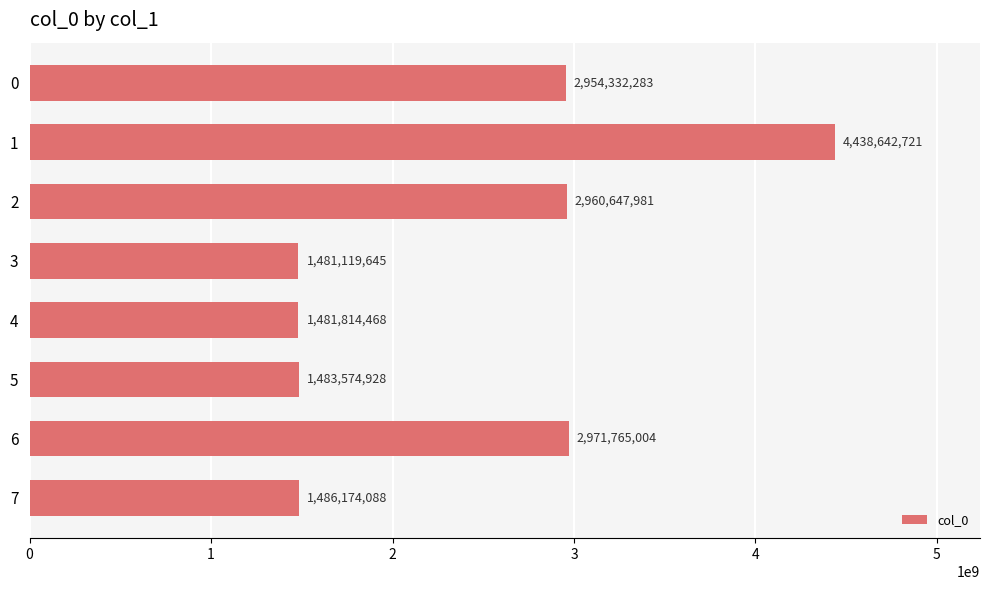

Does the chart contain stacked bars?

No